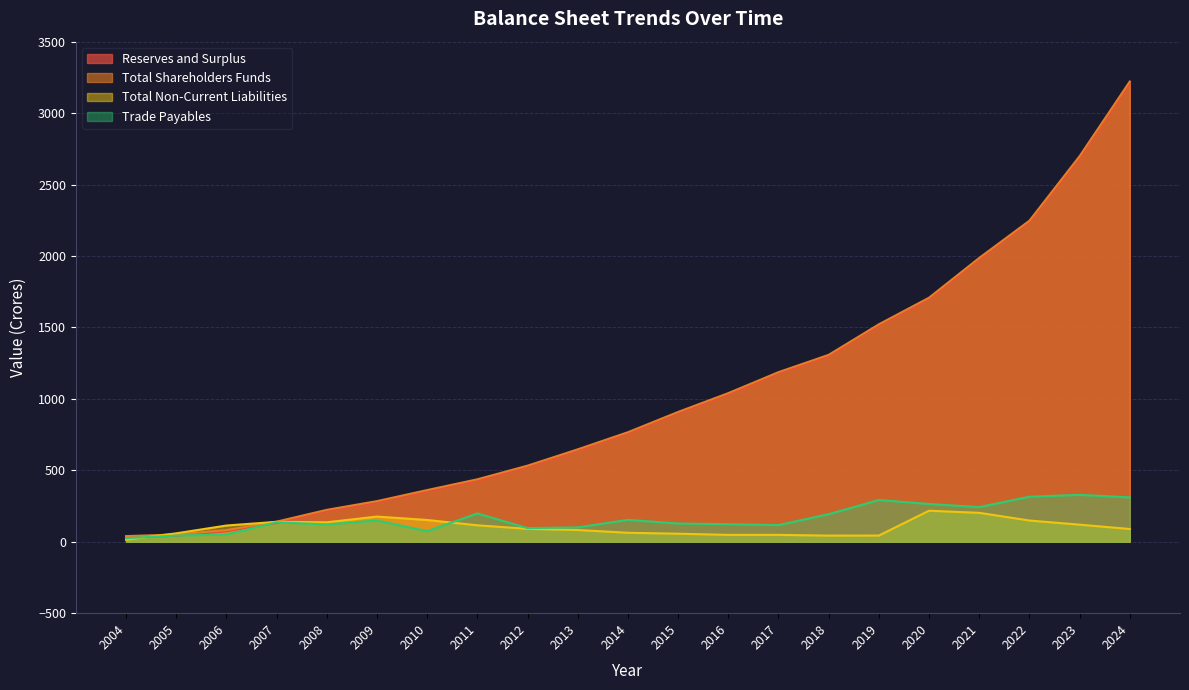

What are all the series names shown in the legend?

Reserves and Surplus, Total Shareholders Funds, Total Non-Current Liabilities, Trade Payables